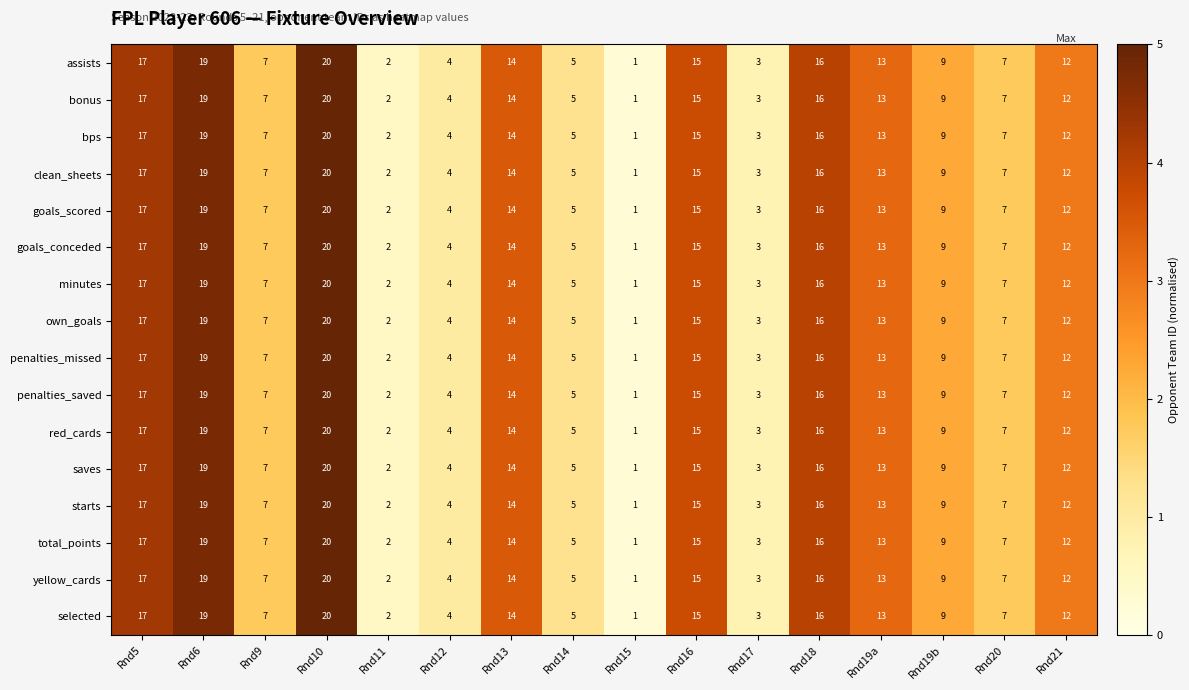

What is the difference between the maximum and minimum values in the penalties_missed series?

19